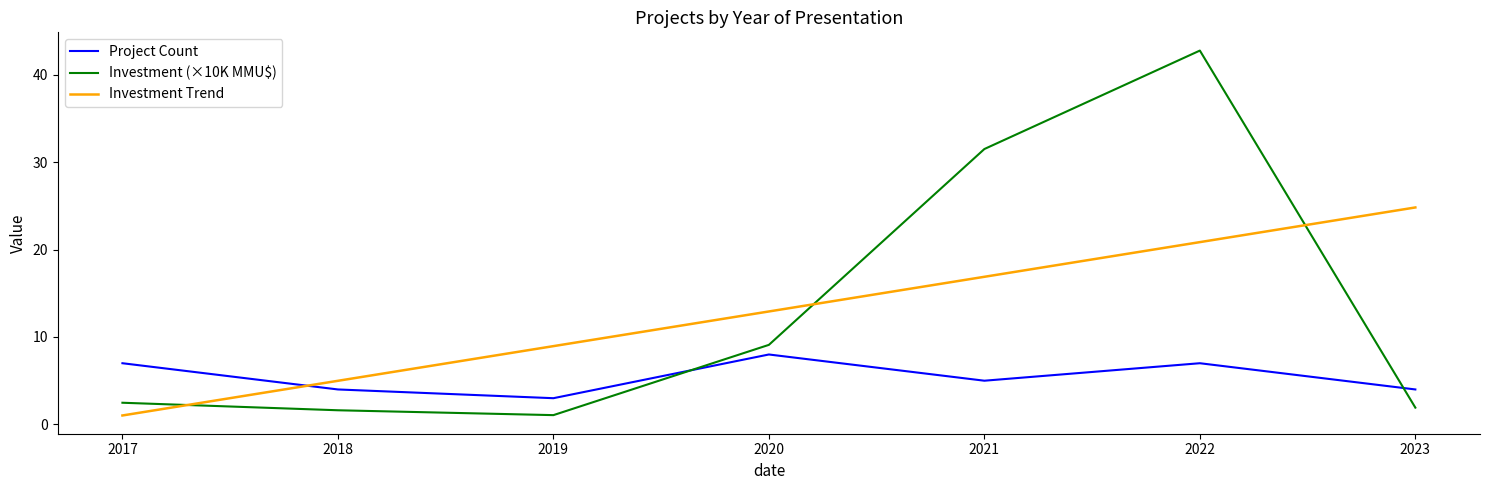

What is the total value across all series at 2018?

10.6